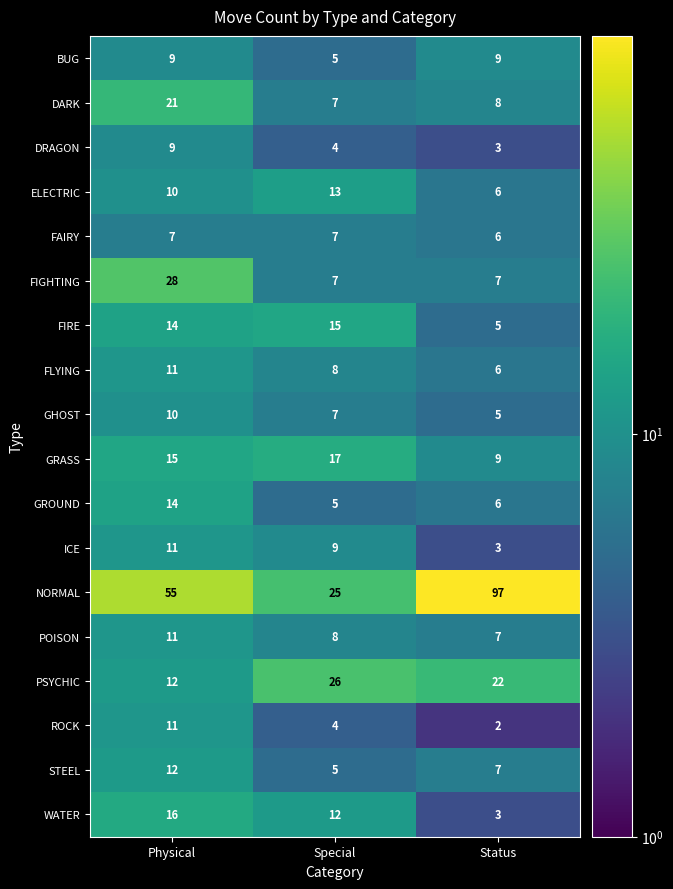

Count the number of categories in the chart.

3